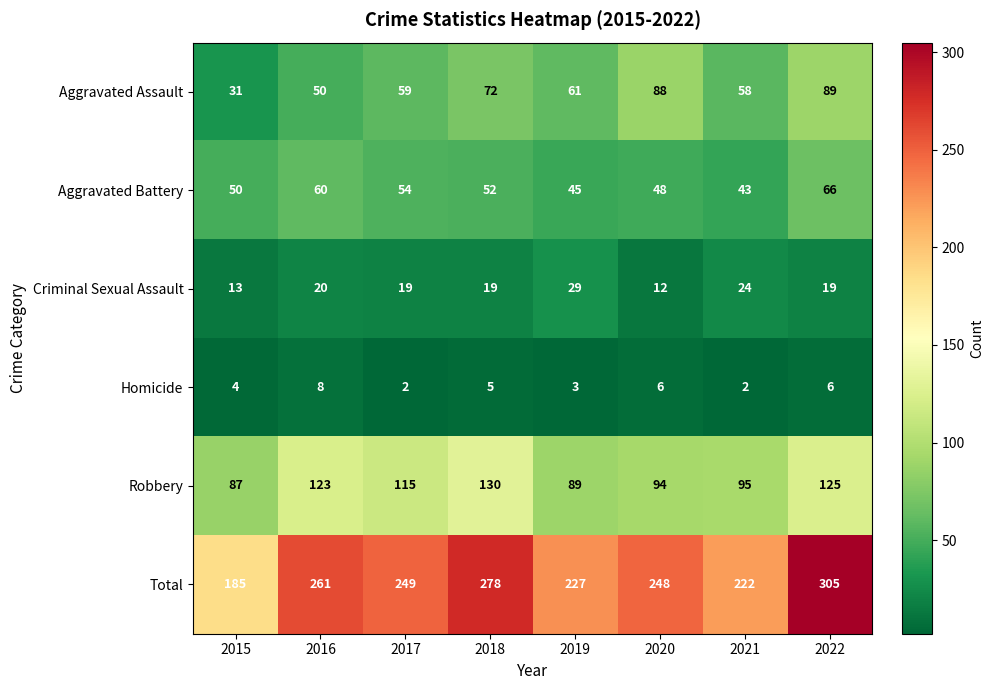

Where does the Total series first go above 249?

2016